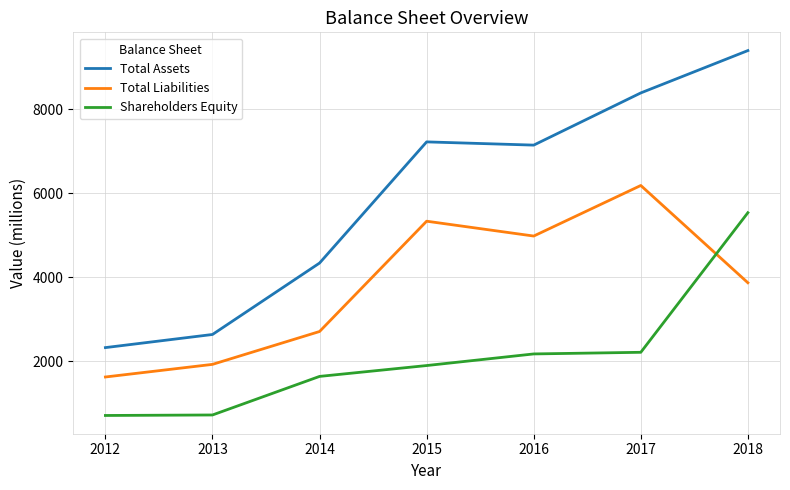

Which series has the largest range (max minus min)?

Total Assets